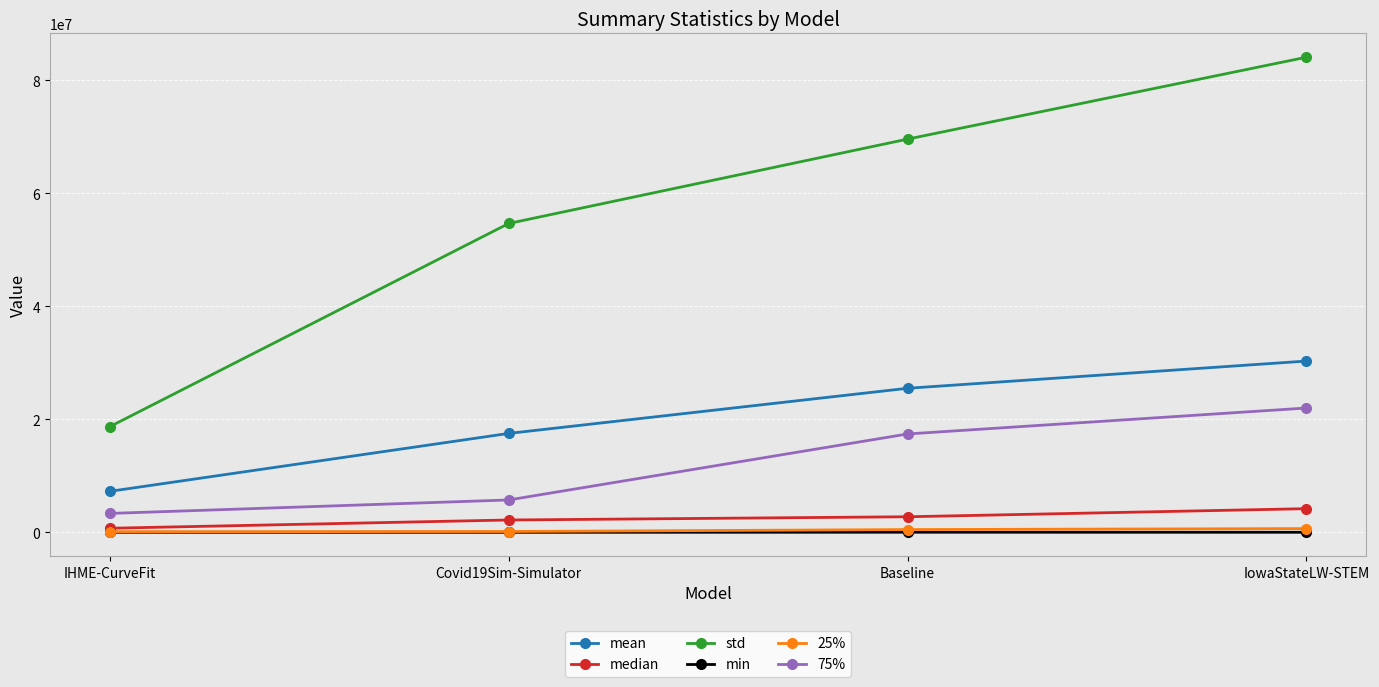

At which category does the chart reach its peak across all series?

IowaStateLW-STEM